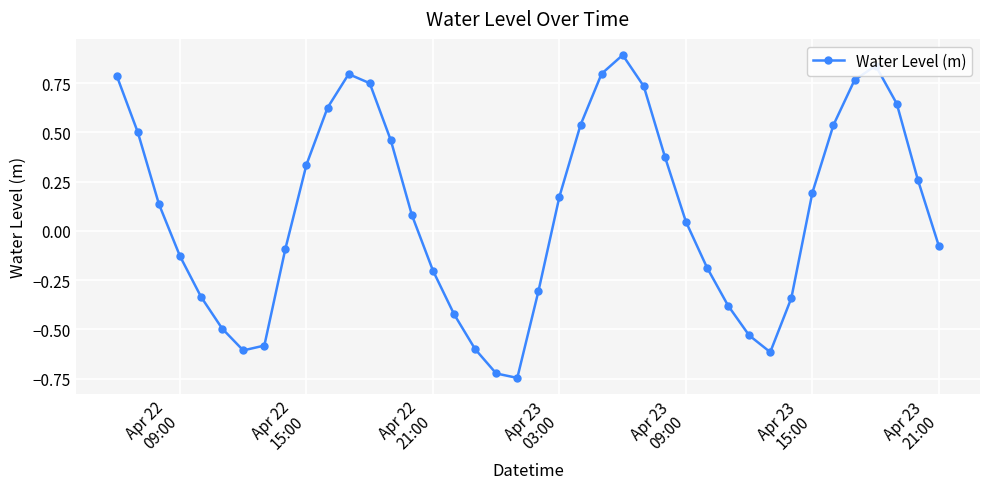

What is the sum of all values?

3.9